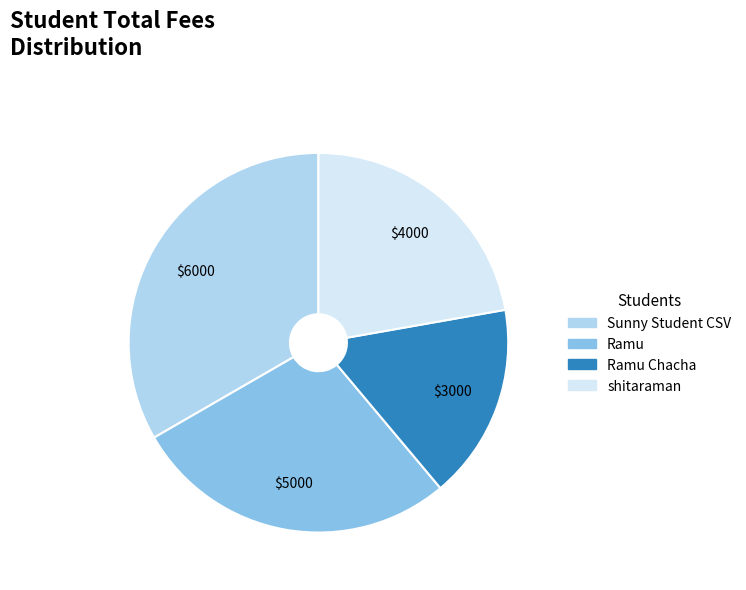

How many segments does this pie chart have?

4